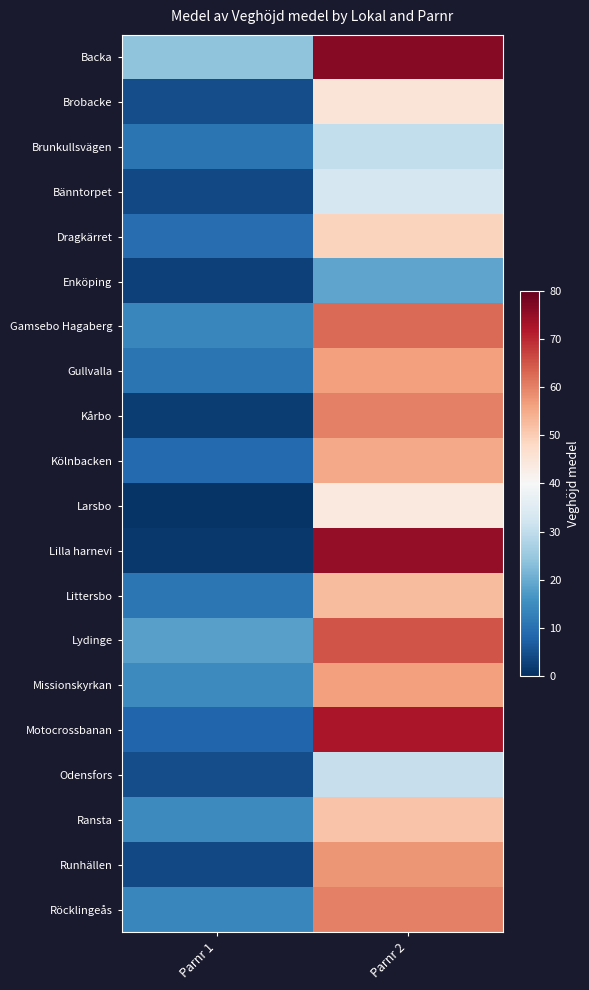

What is the greatest value displayed?

76.2